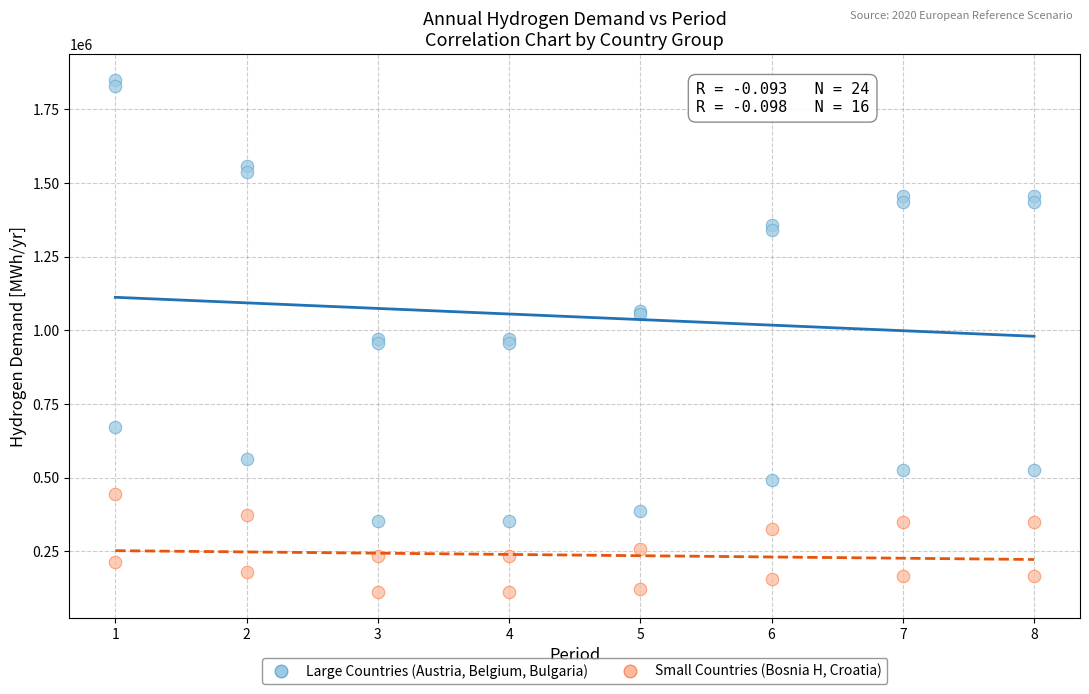

What are all the series names shown in the legend?

Large Countries (Austria, Belgium, Bulgaria), Small Countries (Bosnia H, Croatia)